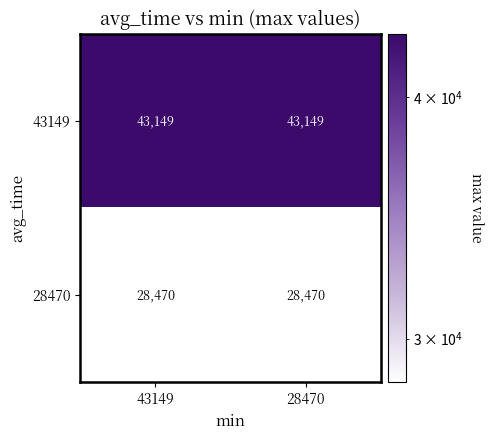

What is the minimum value for 28470?

28470